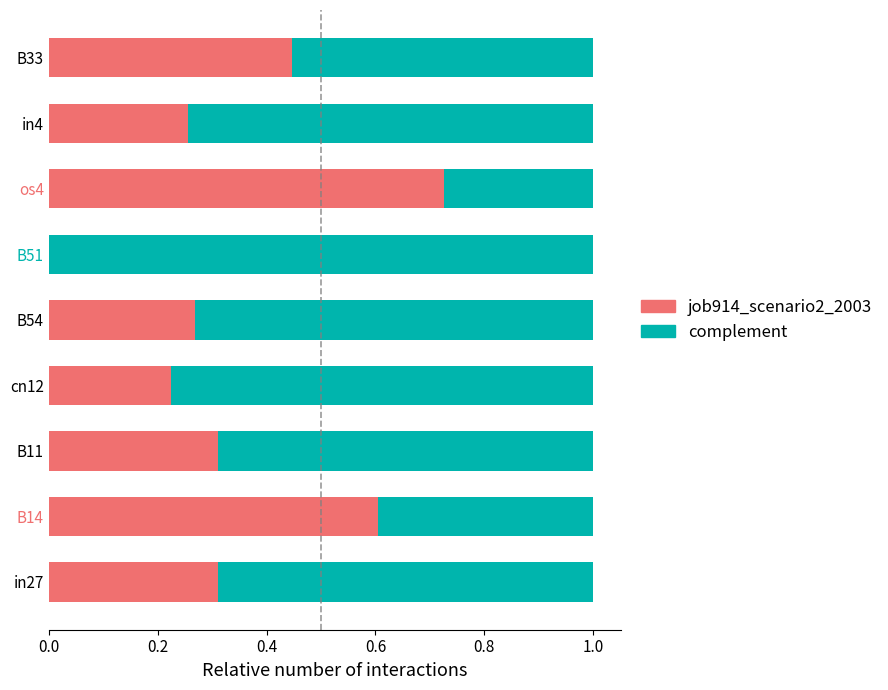

True or false: job914_scenario2_2003 has a value of 0.7 at os4.

True